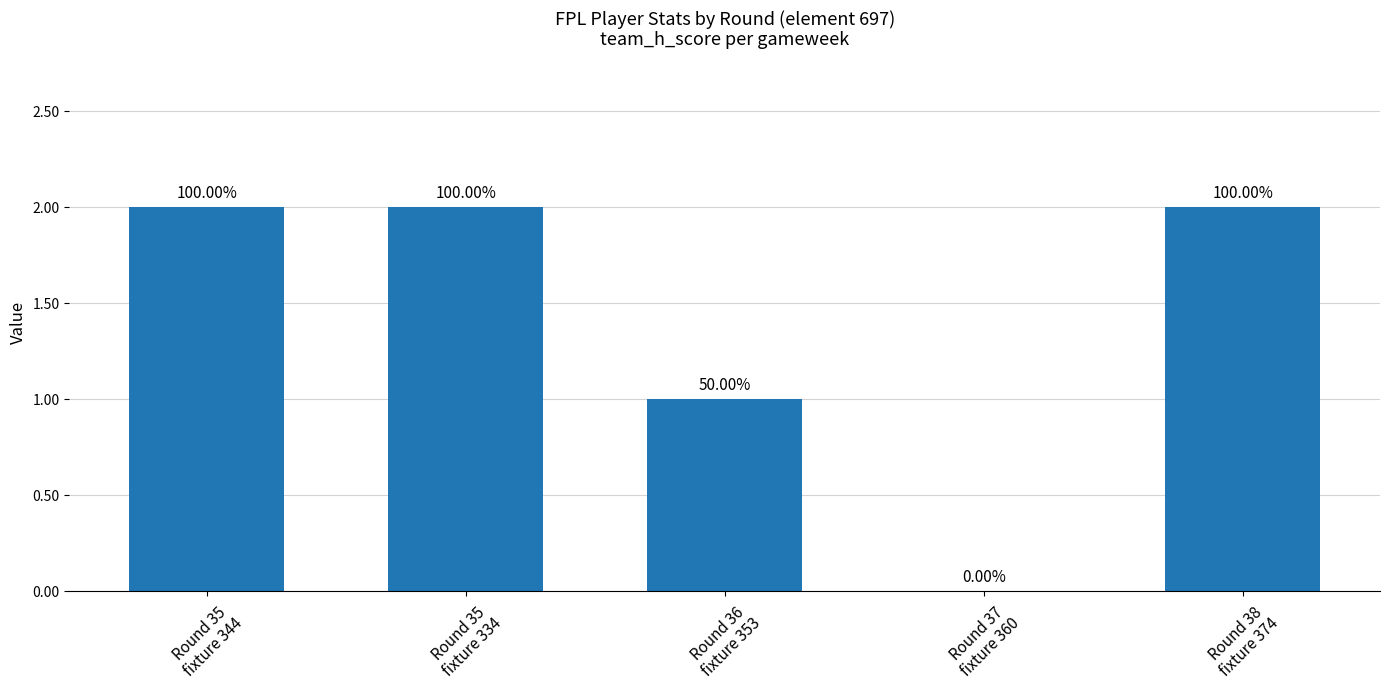

Where is the data nearest to the value 1?

Round 36
fixture 353